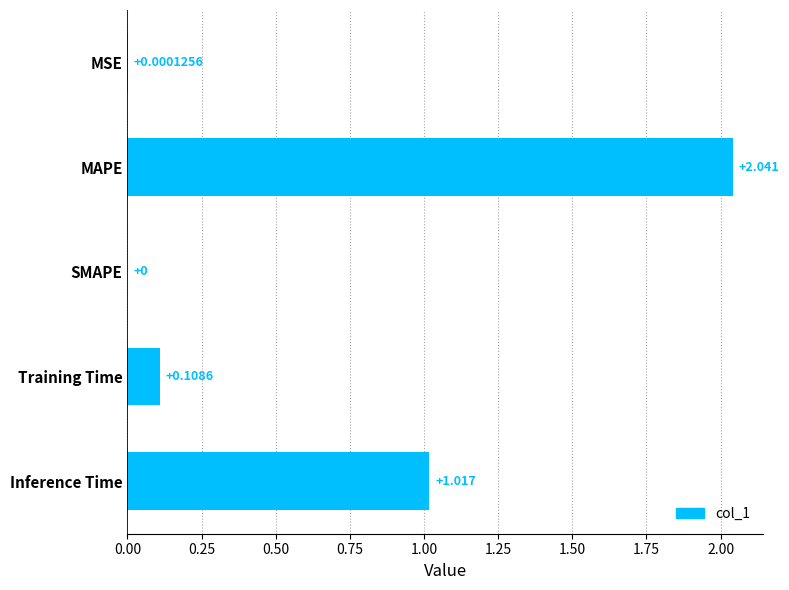

Where is the data nearest to the value 1?

Inference Time